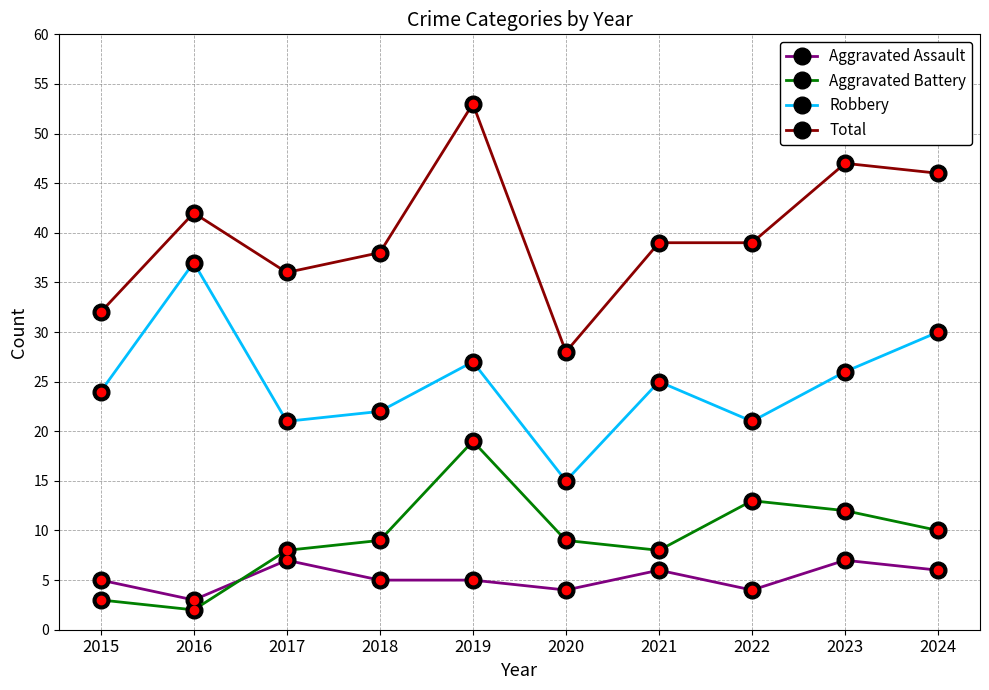

Is it true that Total equals 54 at 2015?

False